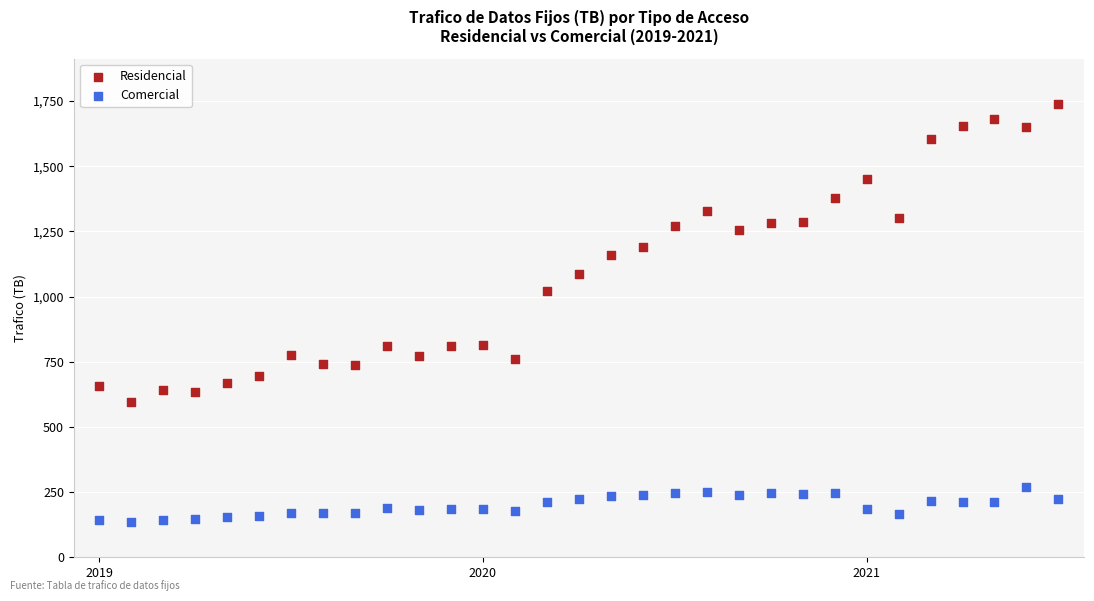

Which series has the largest Y range (max minus min)?

Residencial